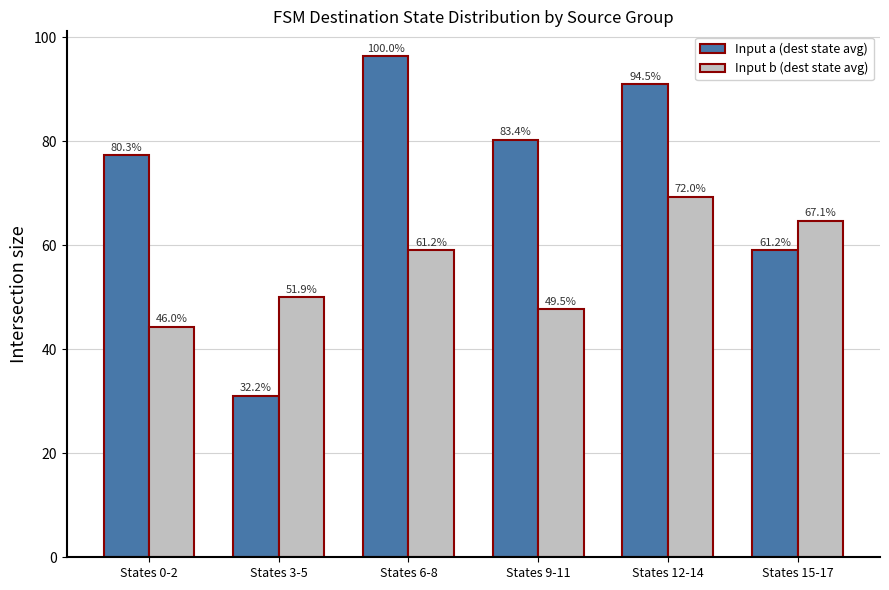

What are all the series names shown in the legend?

Input a (dest state avg), Input b (dest state avg)